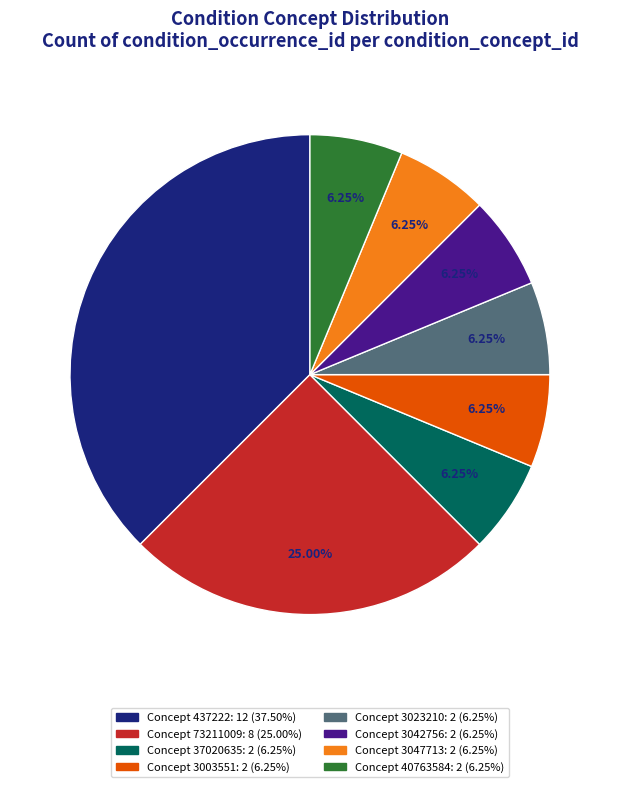

Is there a majority slice in this chart?

No